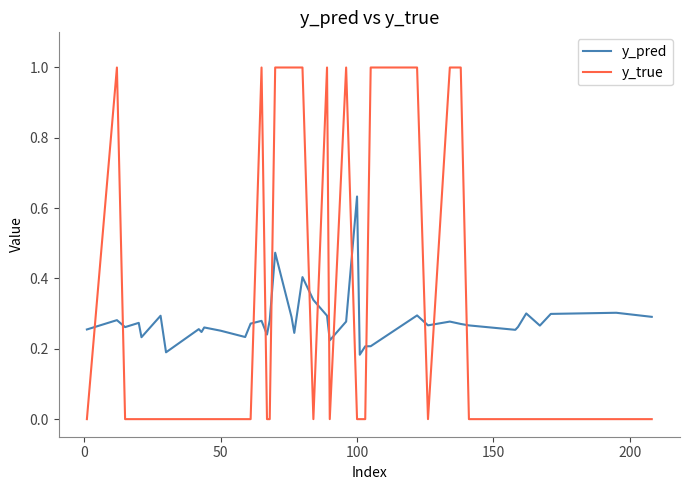

What is the greatest value displayed?

1.0